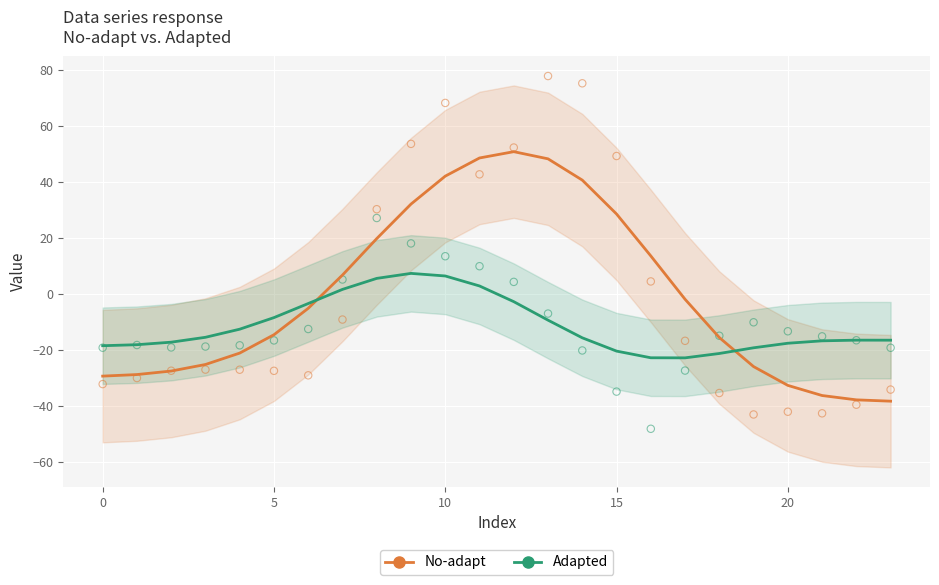

Across all data points, what is the range of Y values (max minus min)?

125.9